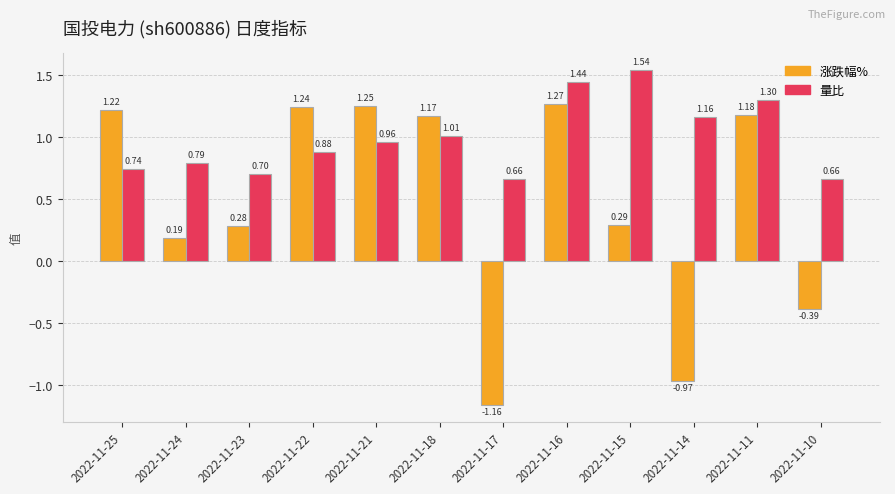

List the series in order of their peak value, highest first.

量比, 涨跌幅%